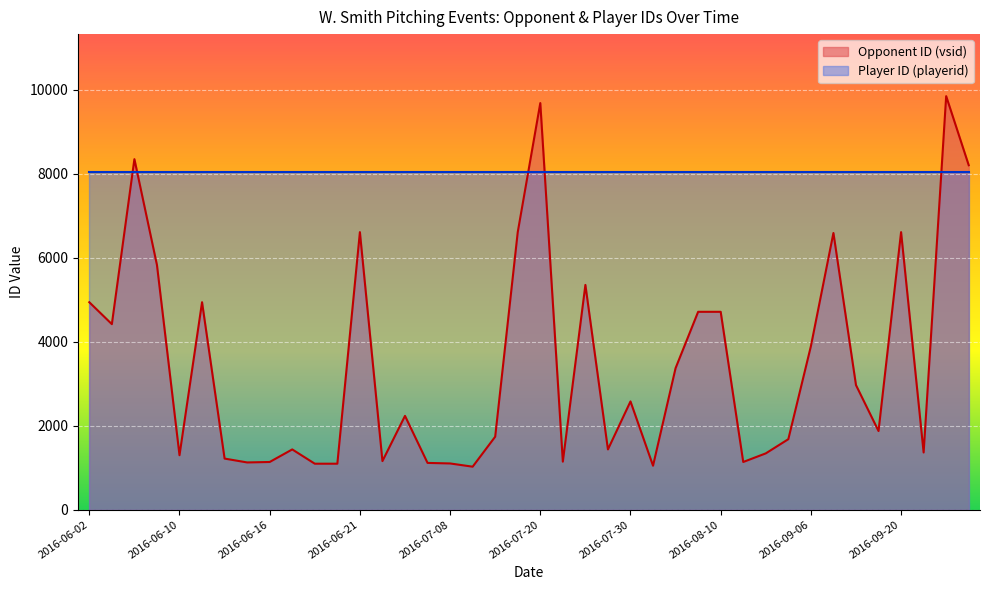

Reading left to right, transcribe all the data shown in this chart.

Opponent ID (vsid): 2016-06-02=4940	2016-06-02=4418	2016-06-04=8347	2016-06-04=5827	2016-06-10=1297	2016-06-12=4940	2016-06-12=1217	2016-06-14=1125	2016-06-16=1435	2016-06-16=1095	2016-06-16=1136	2016-06-17=1095	2016-06-21=6609	2016-06-24=1157	2016-06-25=2234	2016-07-04=1114	2016-07-08=1101	2016-07-08=1024	2016-07-10=6609	2016-07-10=1738	2016-07-20=9682	2016-07-23=1144	2016-07-23=5352	2016-07-26=1435	2016-07-30=2578	2016-07-30=1047	2016-08-02=3371	2016-08-04=4712	2016-08-10=4712	2016-08-24=1136	2016-09-01=1341	2016-09-03=1679	2016-09-06=3892	2016-09-07=6589	2016-09-17=2967	2016-09-19=1873	2016-09-20=6609	2016-09-20=1362	2016-09-22=9847	2016-09-25=8202
Player ID (playerid): 2016-06-02=8048	2016-06-02=8048	2016-06-04=8048	2016-06-04=8048	2016-06-10=8048	2016-06-12=8048	2016-06-12=8048	2016-06-14=8048	2016-06-16=8048	2016-06-16=8048	2016-06-16=8048	2016-06-17=8048	2016-06-21=8048	2016-06-24=8048	2016-06-25=8048	2016-07-04=8048	2016-07-08=8048	2016-07-08=8048	2016-07-10=8048	2016-07-10=8048	2016-07-20=8048	2016-07-23=8048	2016-07-23=8048	2016-07-26=8048	2016-07-30=8048	2016-07-30=8048	2016-08-02=8048	2016-08-04=8048	2016-08-10=8048	2016-08-24=8048	2016-09-01=8048	2016-09-03=8048	2016-09-06=8048	2016-09-07=8048	2016-09-17=8048	2016-09-19=8048	2016-09-20=8048	2016-09-20=8048	2016-09-22=8048	2016-09-25=8048